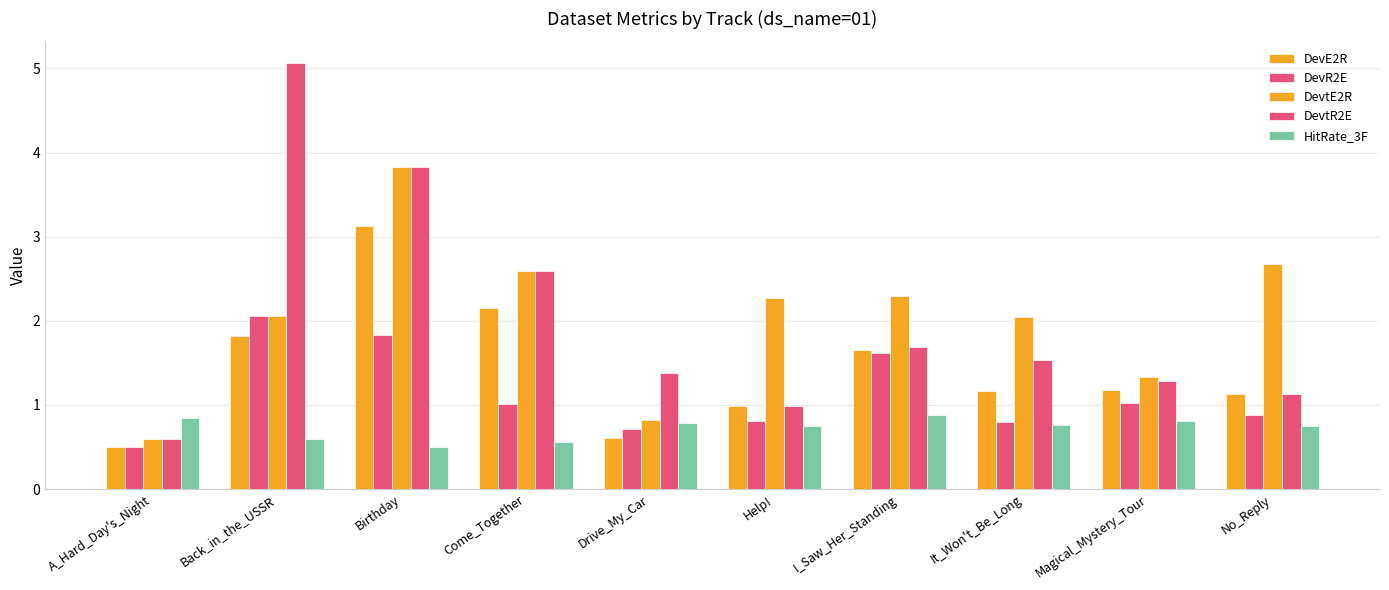

Which series has the largest total across all categories?

DevtE2R